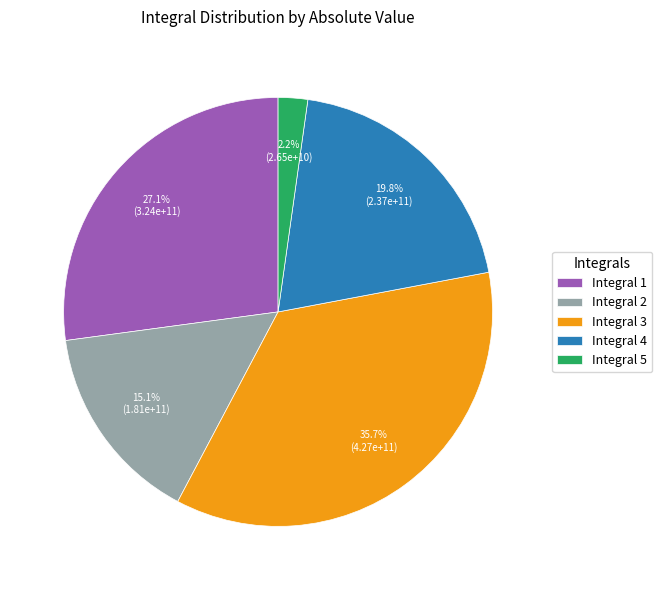

Count the number of slices in the pie.

5